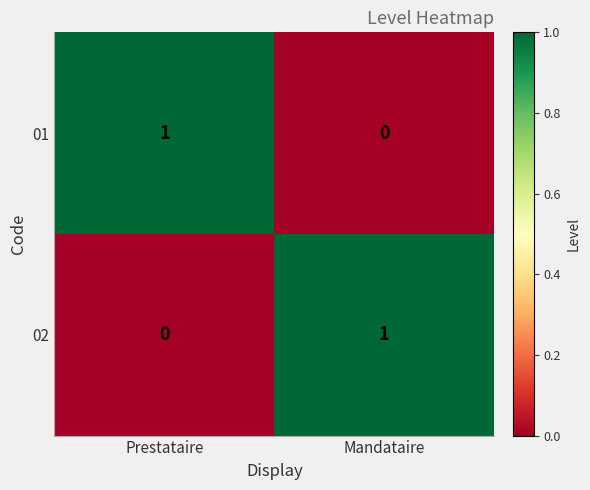

Reading right to left, extract all data points from this chart.

01: Mandataire=0	Prestataire=1
02: Mandataire=1	Prestataire=0